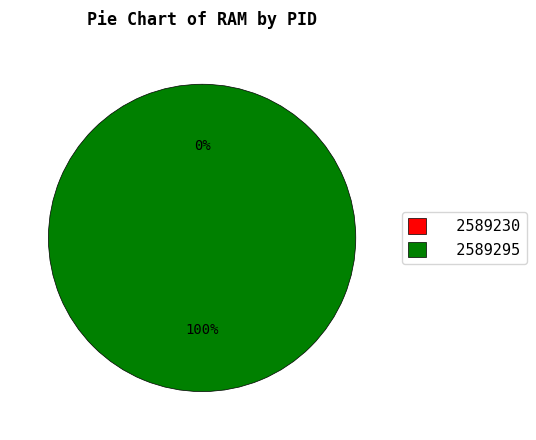

To the nearest percent, what is the difference between the largest and smallest slice percentages?

100%